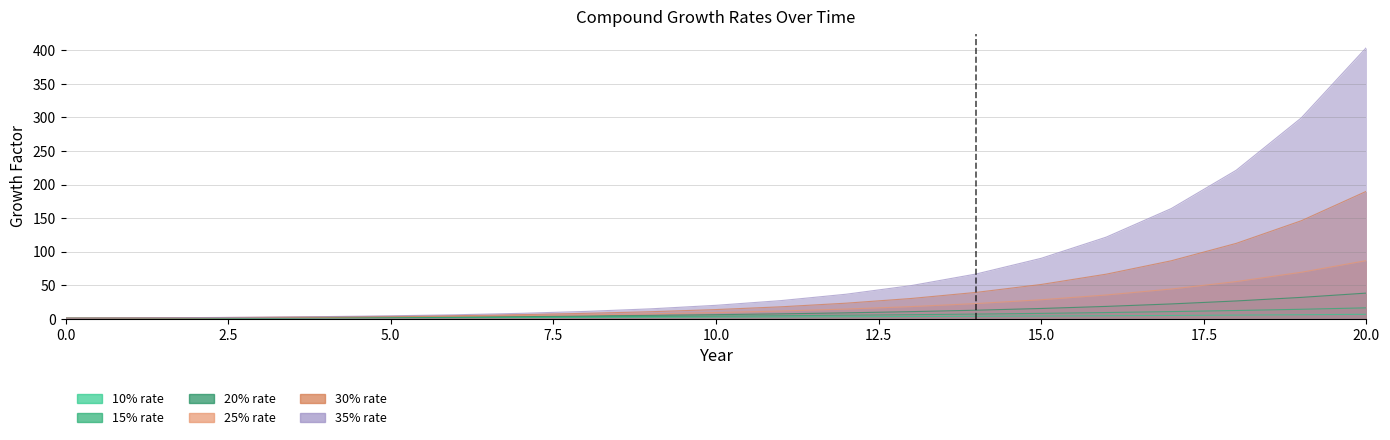

What is the sum of the 10% values at 19 and 15?

10.3